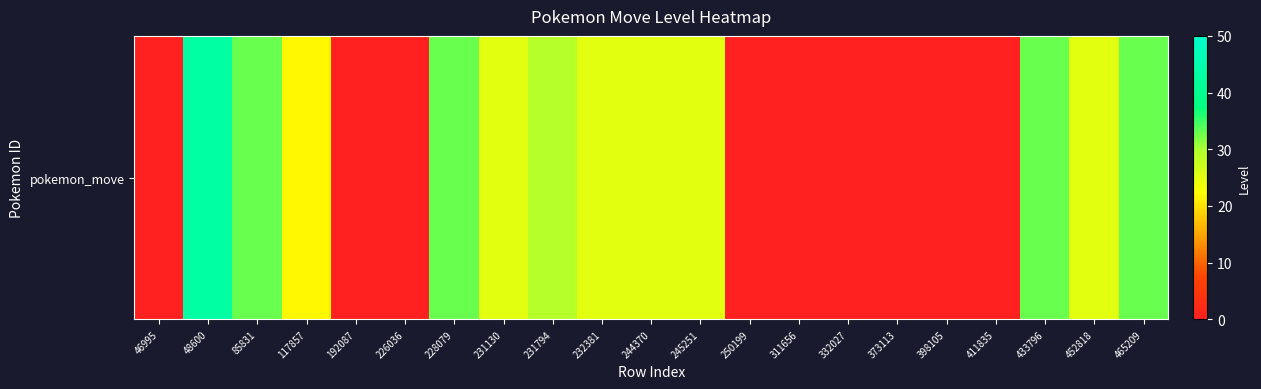

What is the change in value from 192087 to 465209?

+33